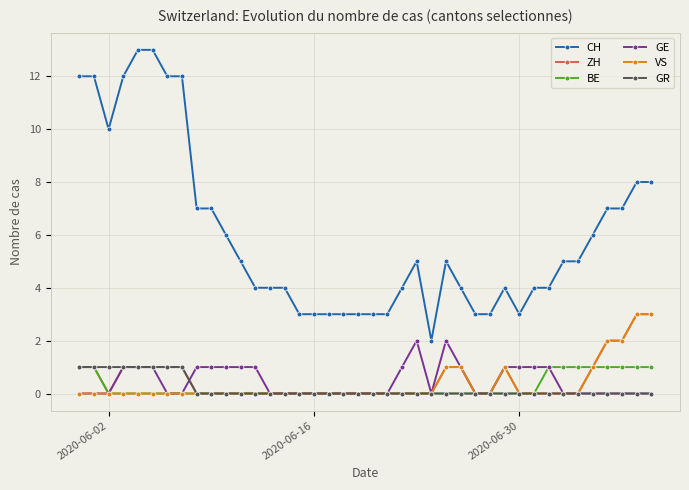

Is this an area chart (filled region under the line)?

No